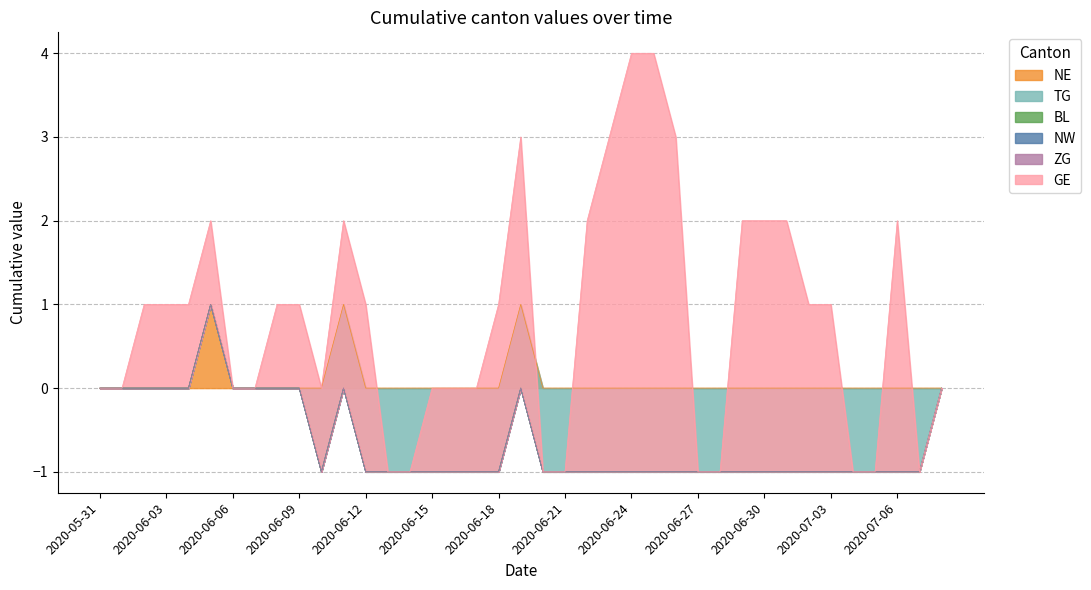

At 2020-06-15, list the series in order from largest to smallest.

GE, NE, TG, BL, NW, ZG